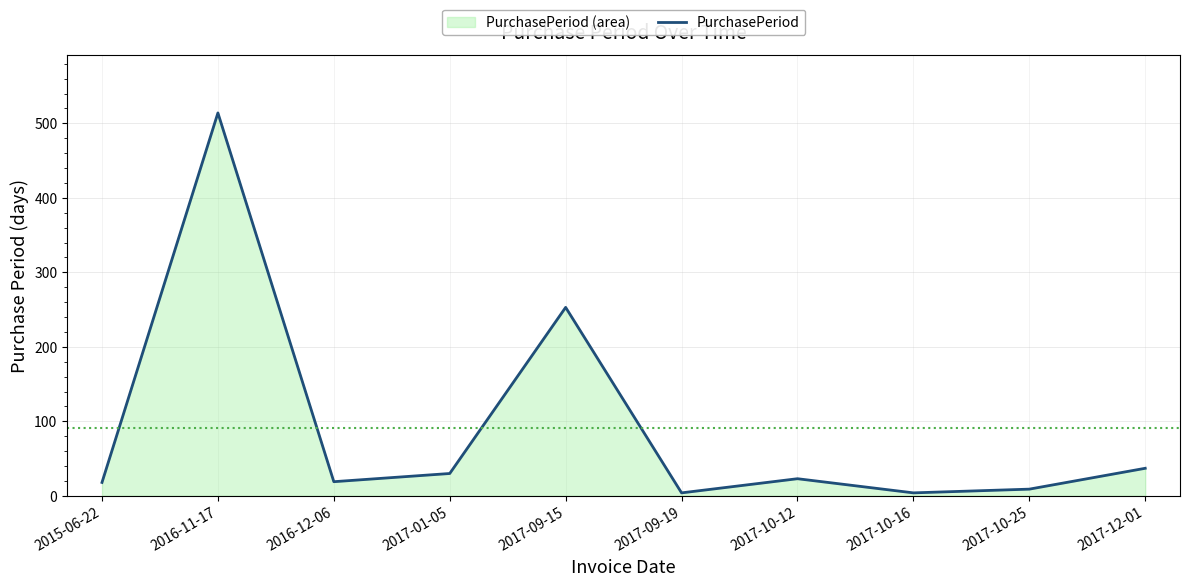

Between 2017-01-05 and 2017-12-01, which is larger?

2017-12-01